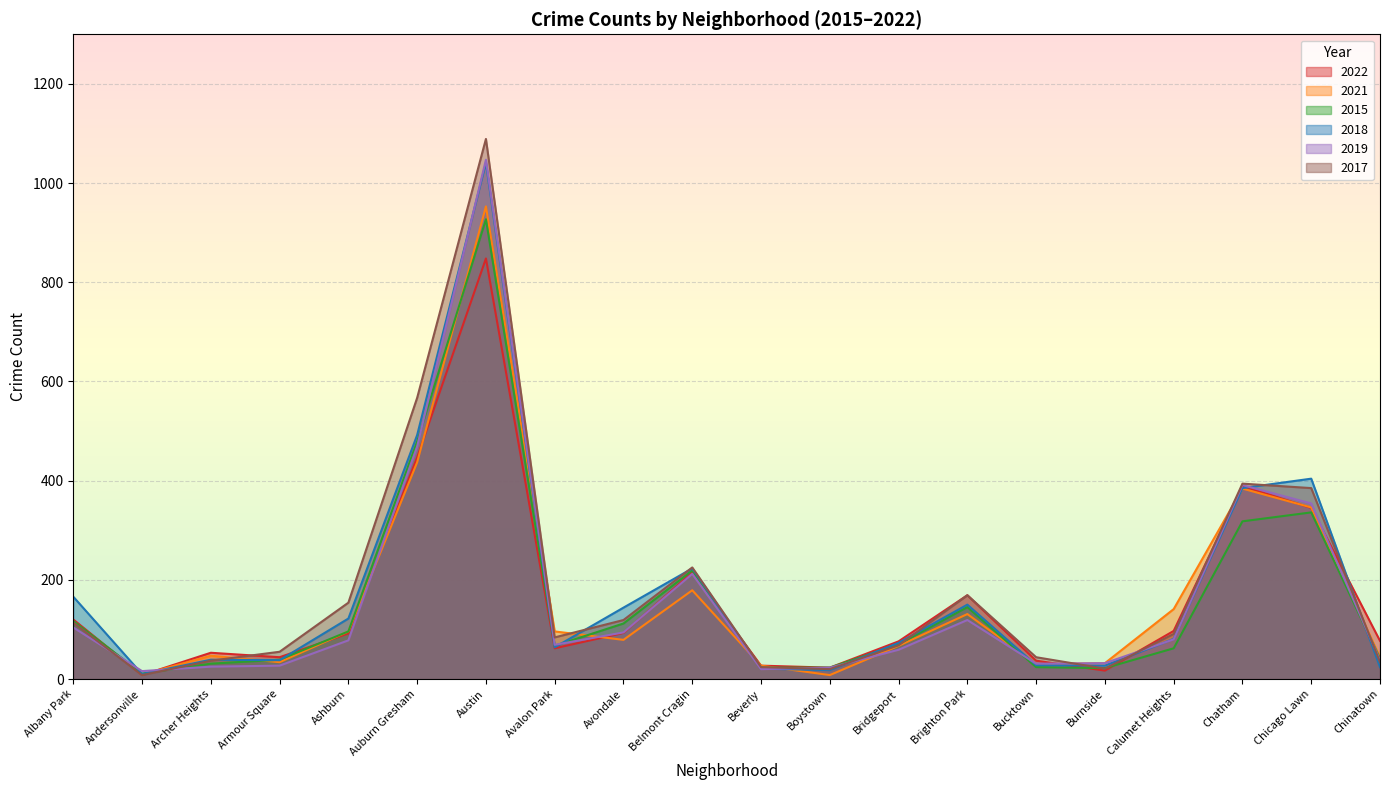

How many series are shown in this chart?

6